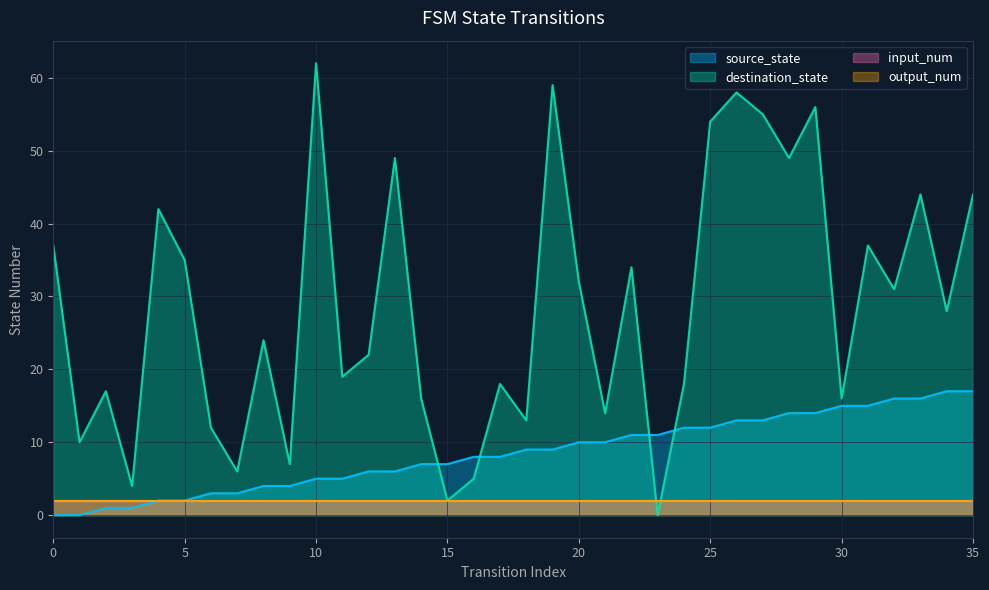

Which series has the largest total across all categories?

destination_state